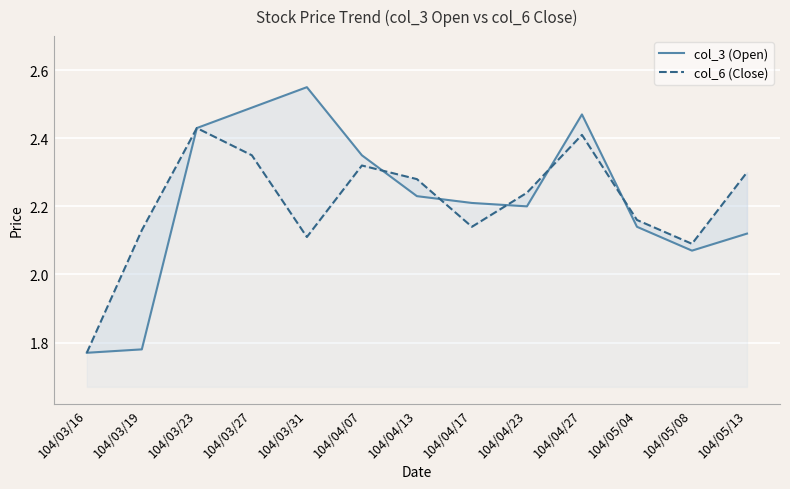

Where is the first local maximum for col_6 (Close)?

104/03/23